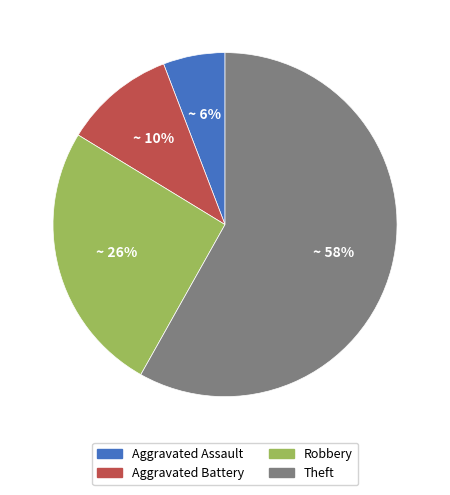

Which has a higher value, Theft or Aggravated Assault?

Theft